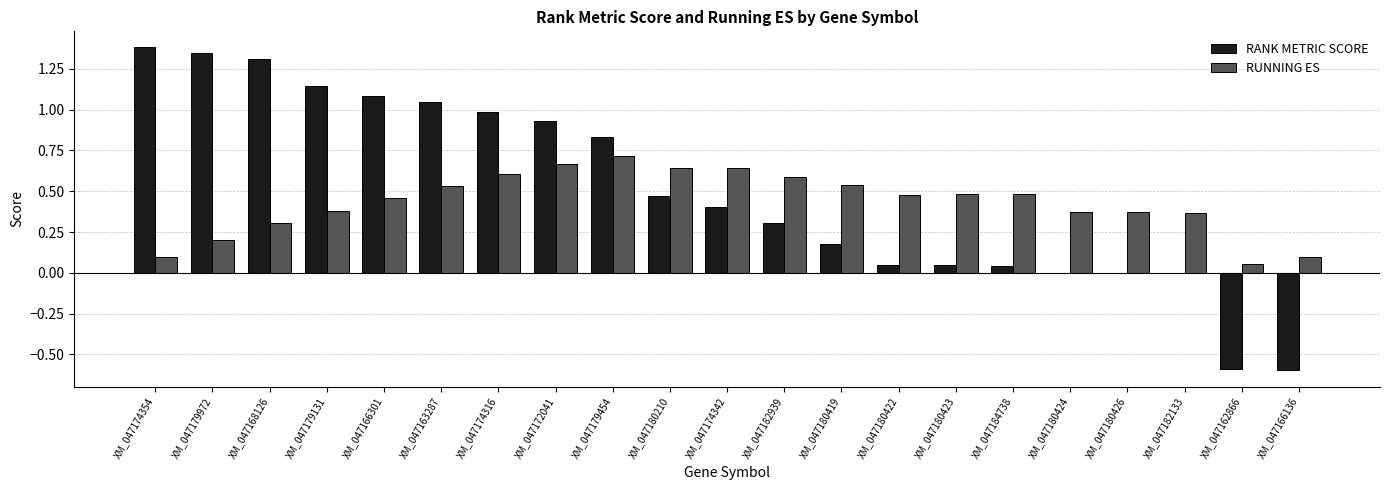

How many data points does each series have?

21